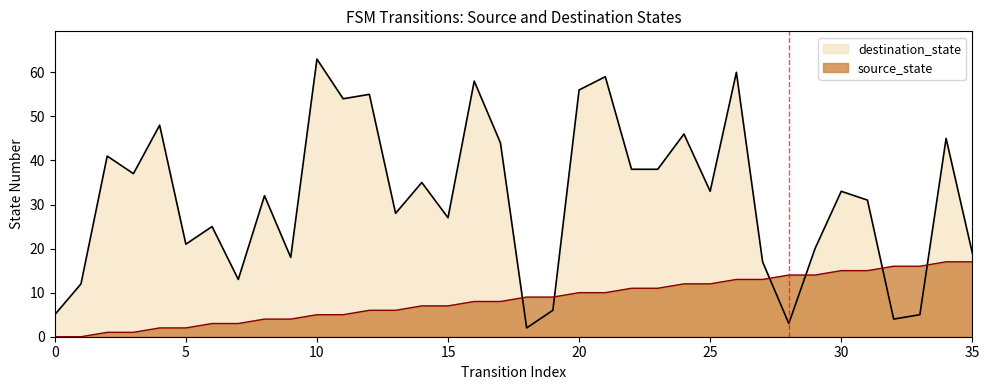

Does the chart display data point markers on the line(s)?

No